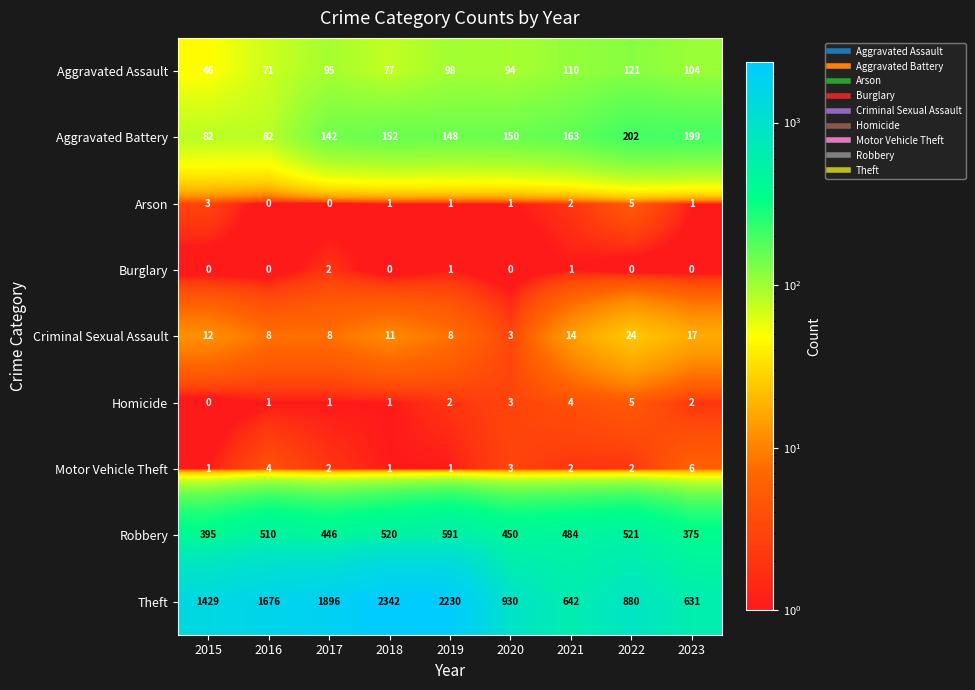

How many values in the Robbery series are below 484?

4